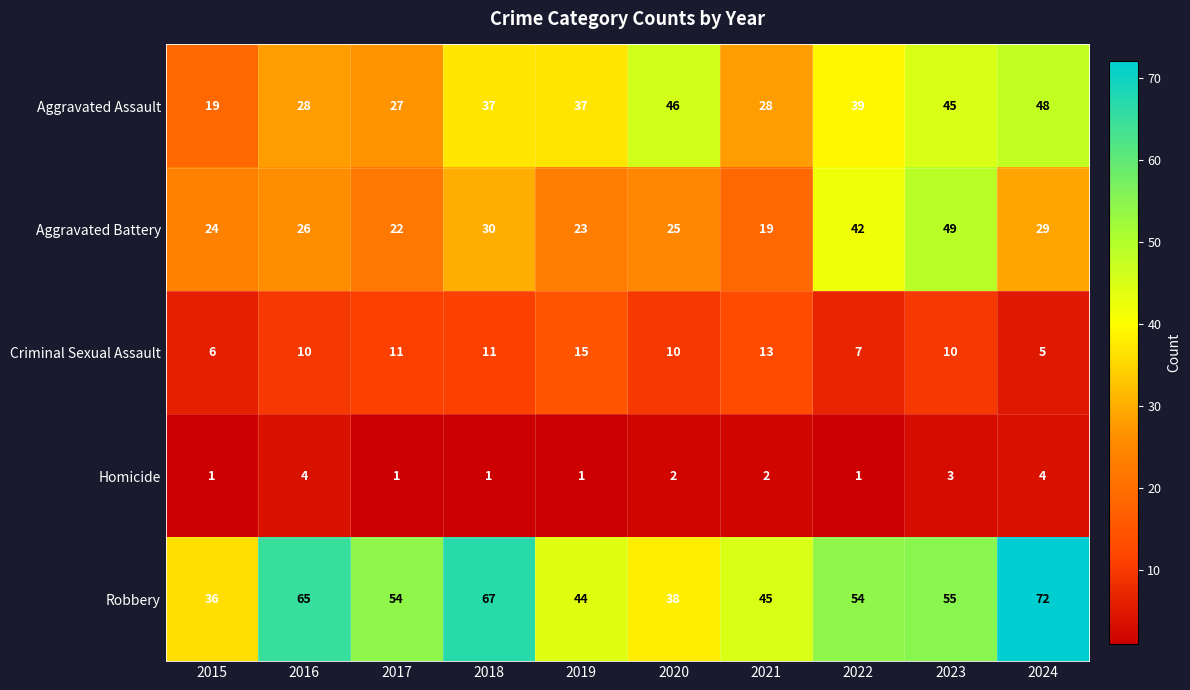

Count the Homicide values in the range 1 to 3.

8